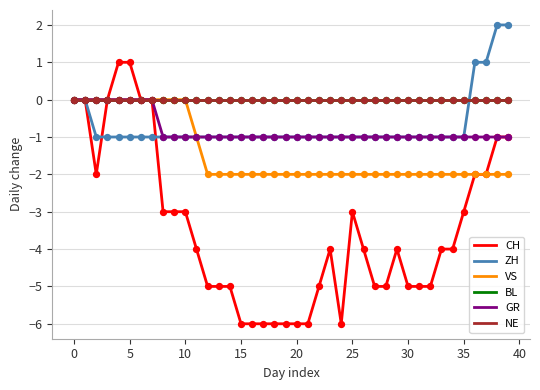

Is this an area chart (filled region under the line)?

No